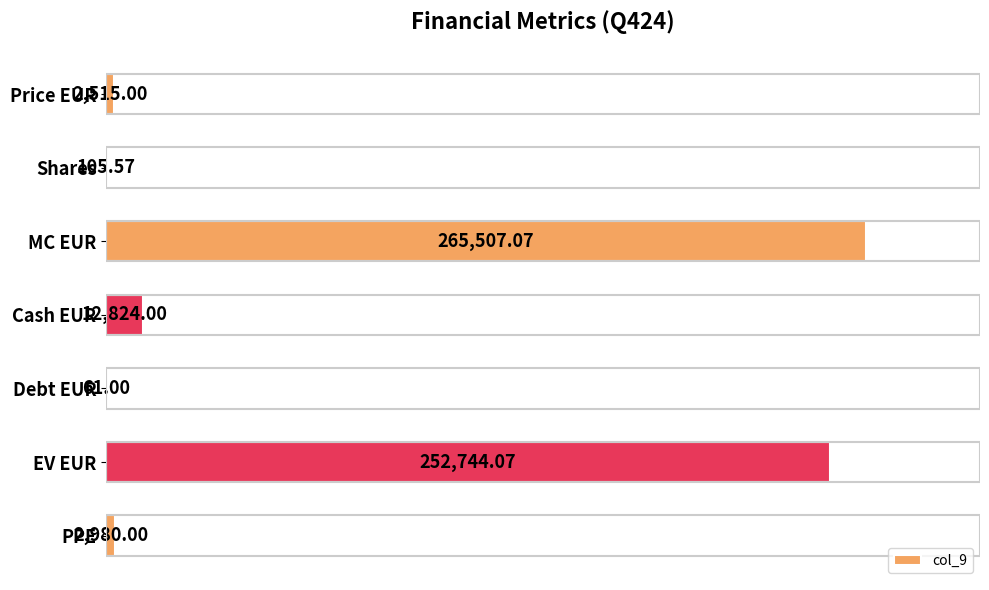

Which has a higher value, Shares or Debt EUR?

Shares